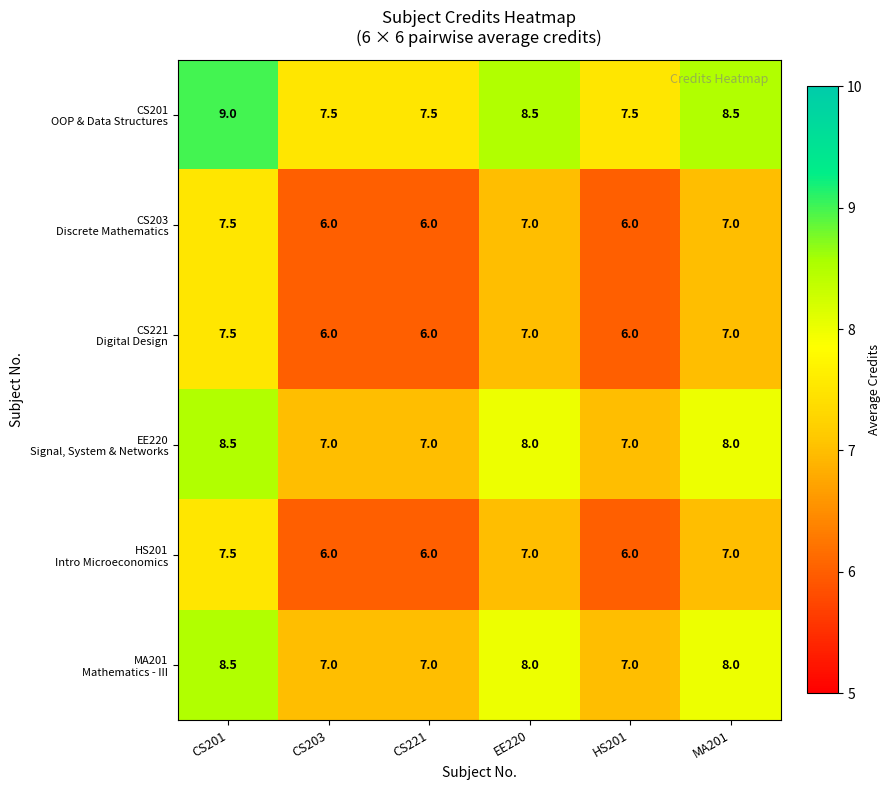

What is the total value across all series at HS201?

39.5